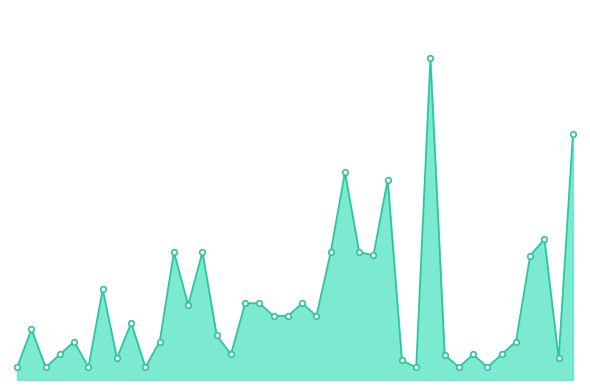

Is this an area chart (filled region under the line)?

Yes